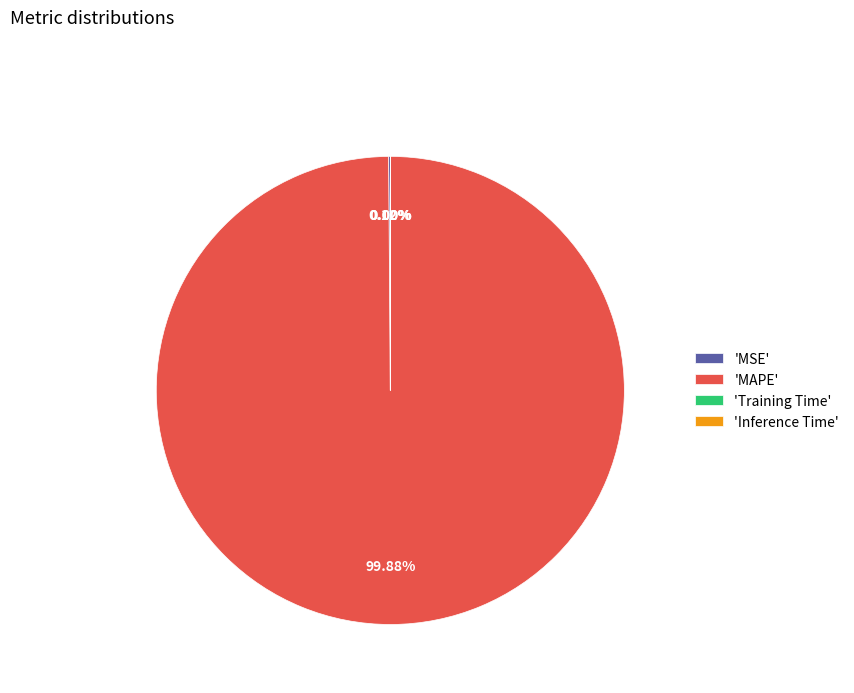

To the nearest percent, what is the difference between the largest and smallest slice percentages?

100%